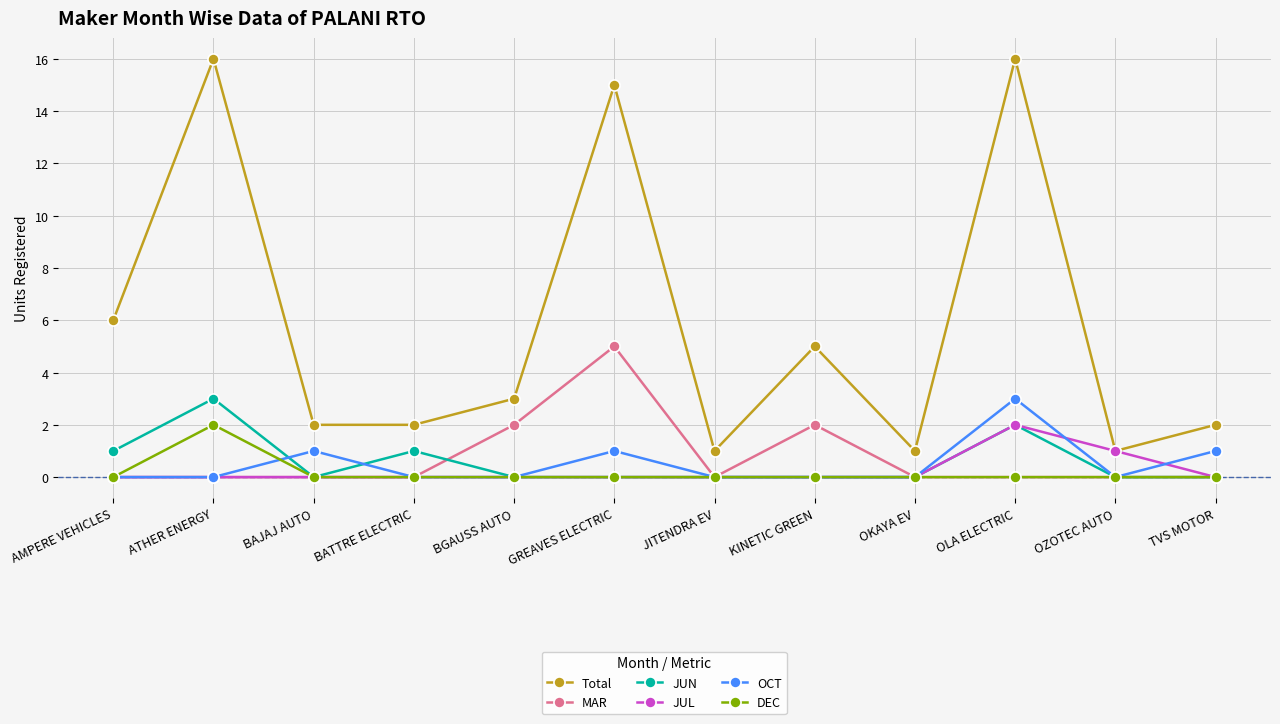

What is the maximum value shown in the chart?

16